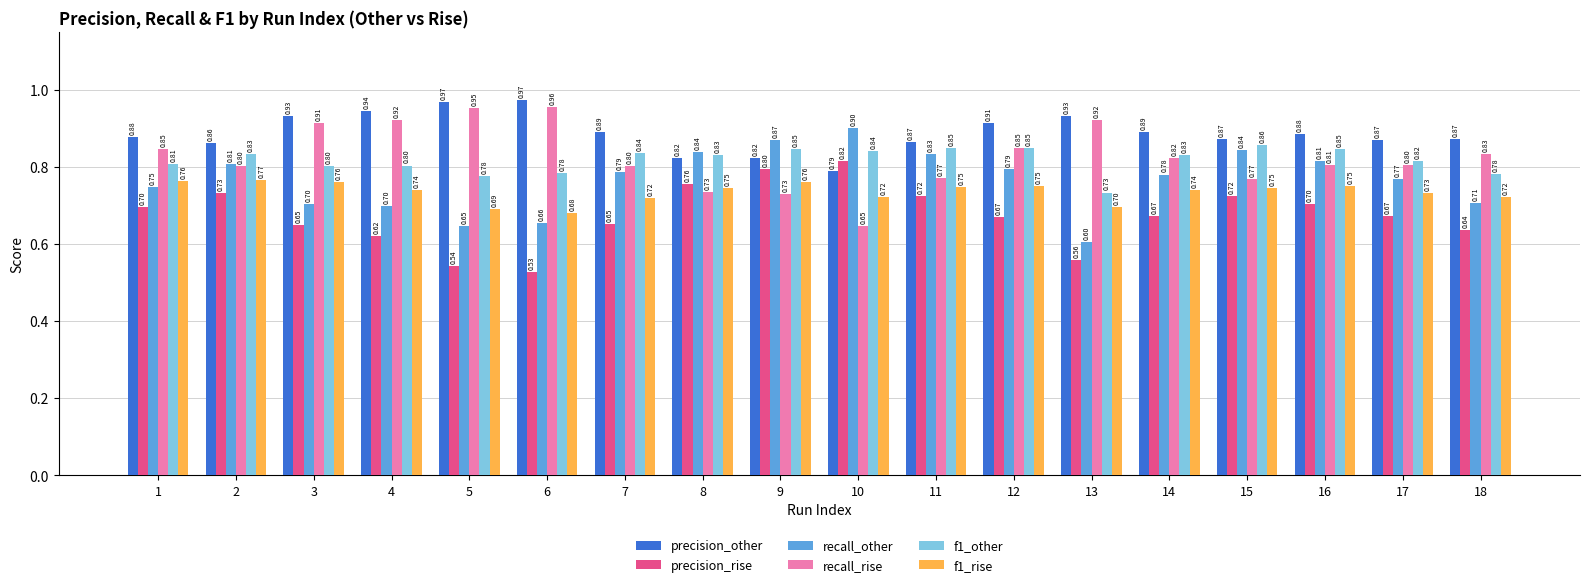

Rank the series at 2 from highest to lowest value.

precision_other, f1_other, recall_other, recall_rise, f1_rise, precision_rise